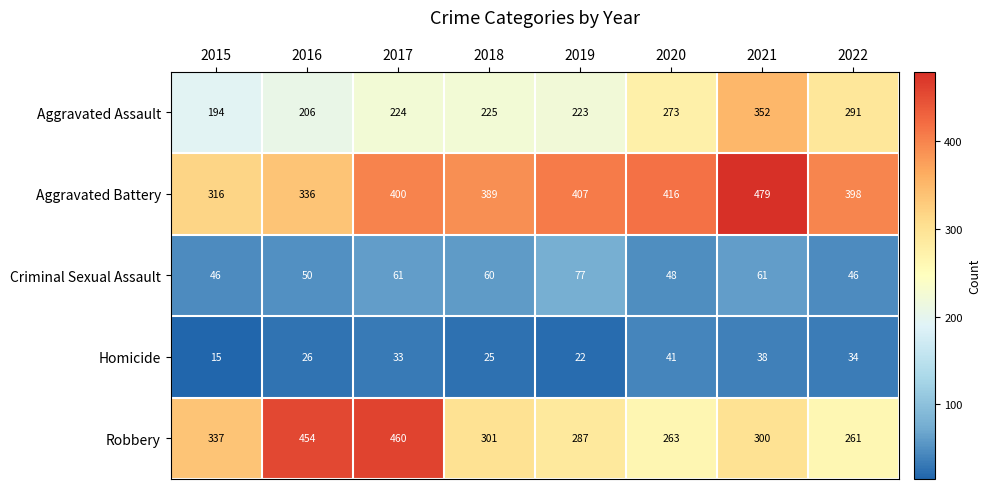

The Robbery series shows 483 at 2015. True or false?

False